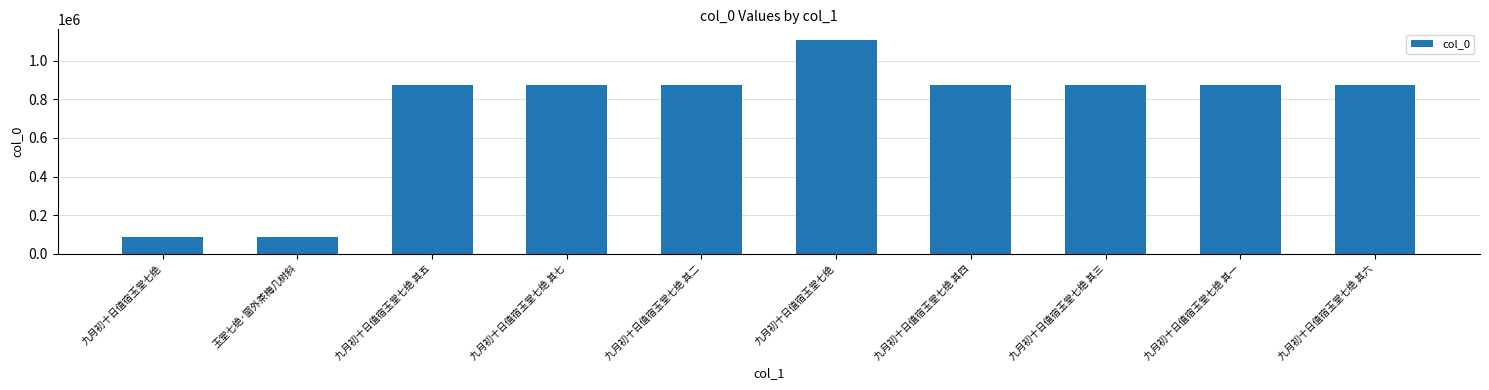

Are the bars grouped side by side (vs. stacked)?

No